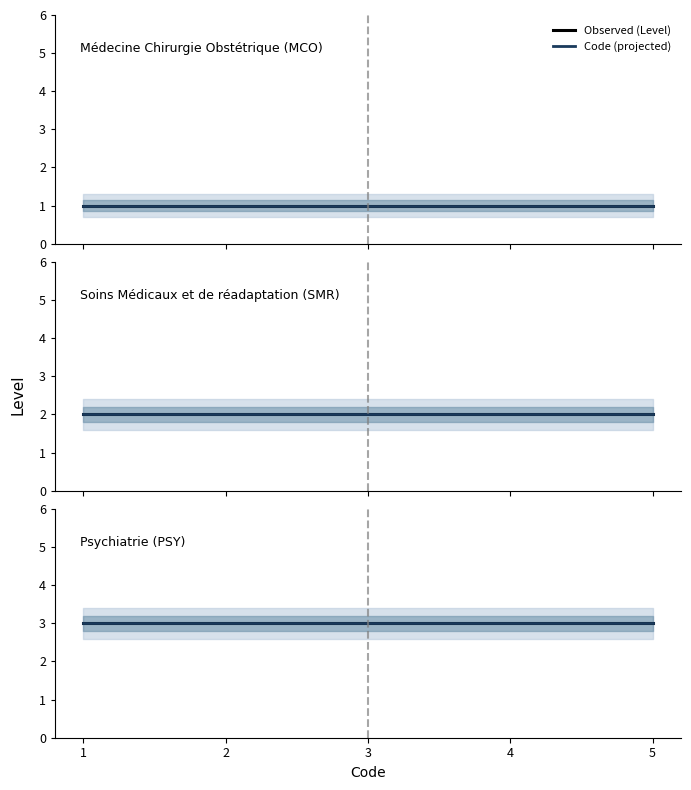

What is the average value of the PSY series?

3